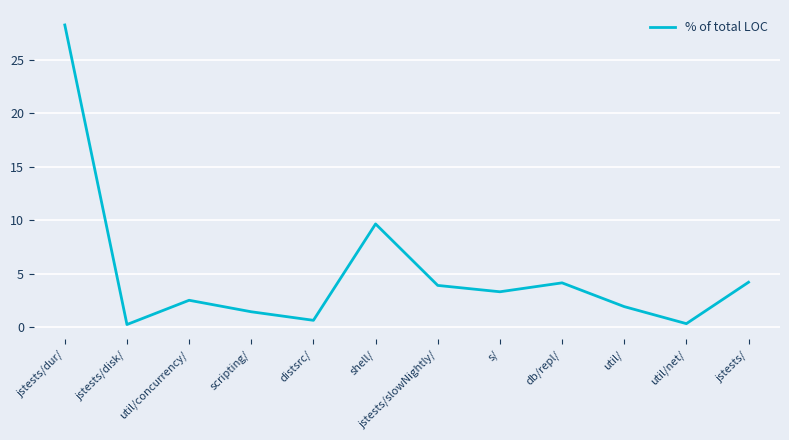

What is the greatest value displayed?

28.3